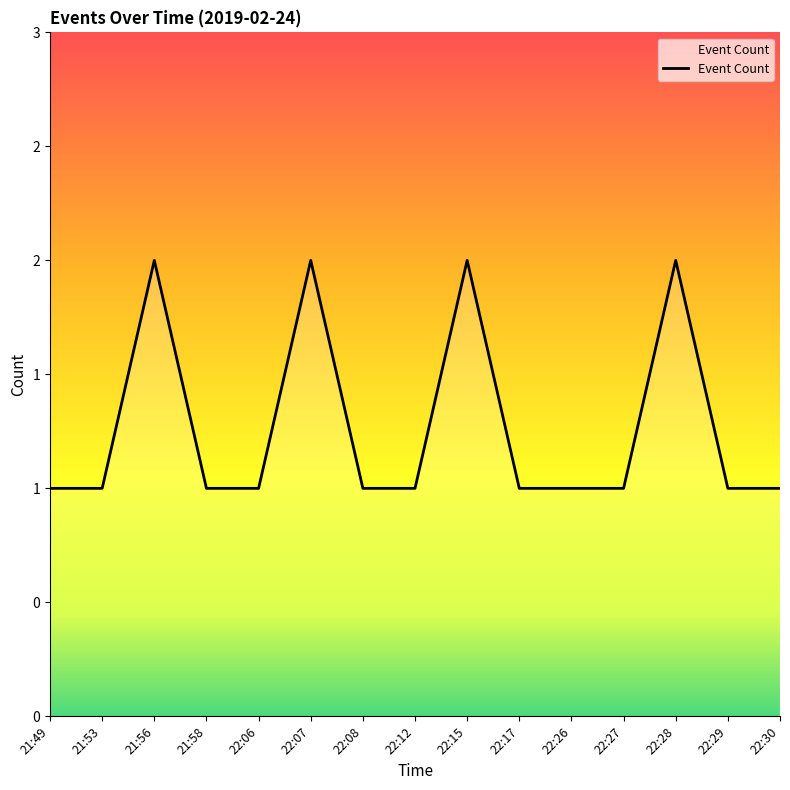

Rank the categories by value from lowest to highest.

21:49, 21:53, 21:58, 22:06, 22:08, 22:12, 22:17, 22:26, 22:27, 22:29, 22:30, 21:56, 22:07, 22:15, 22:28